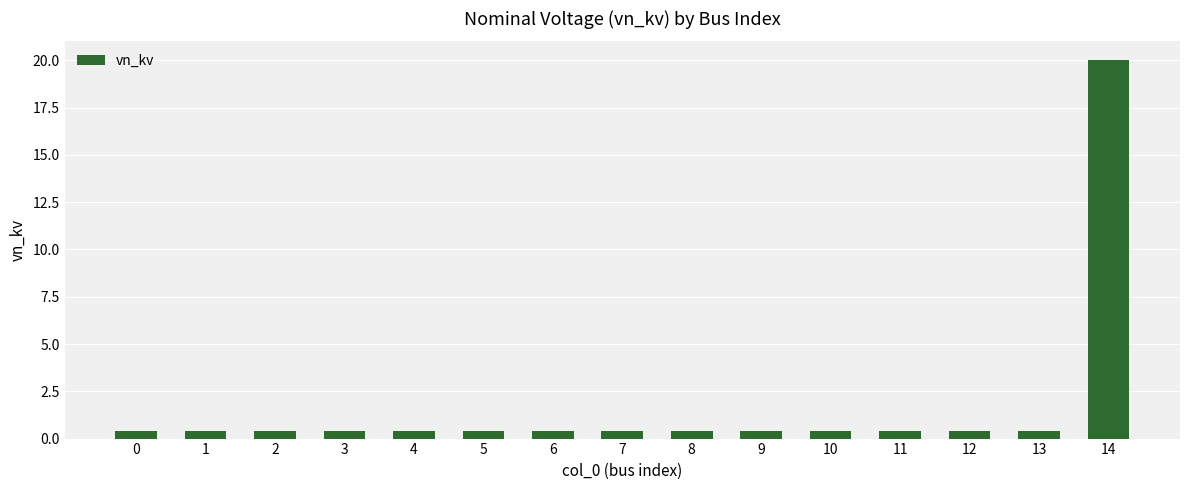

What is the value of the 2nd bar from the left?

0.4